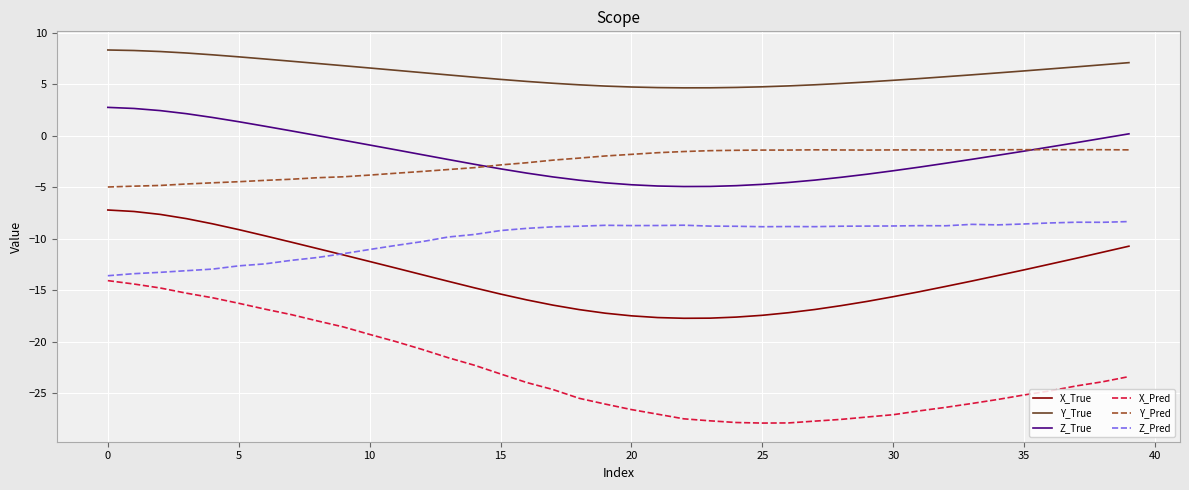

Which series has the largest total across all categories?

Y_True